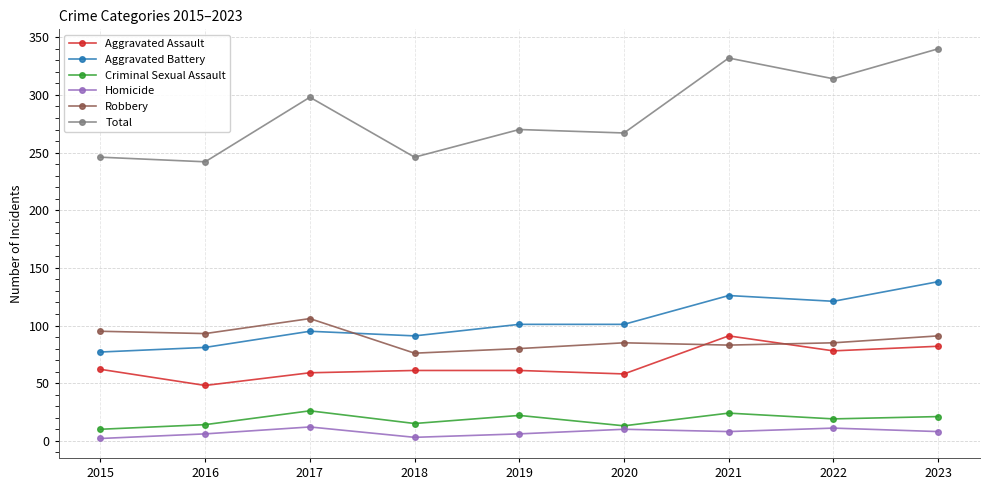

Does the chart have visible grid lines?

Yes